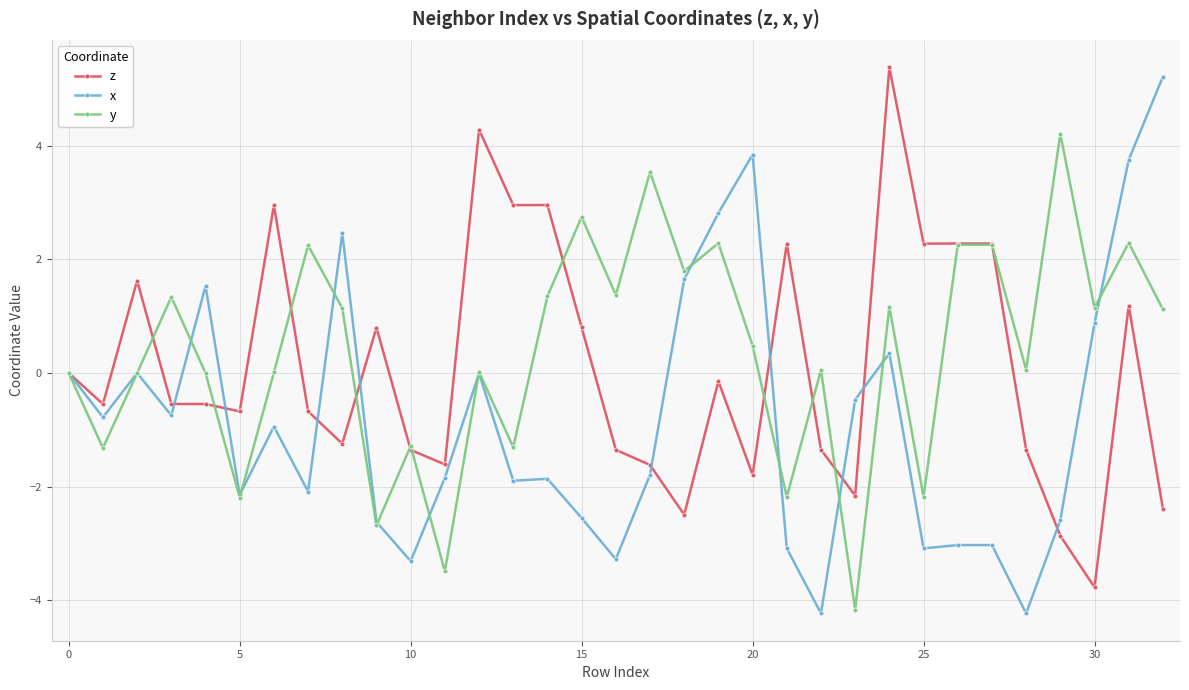

What is the average value of the x series?

-0.8